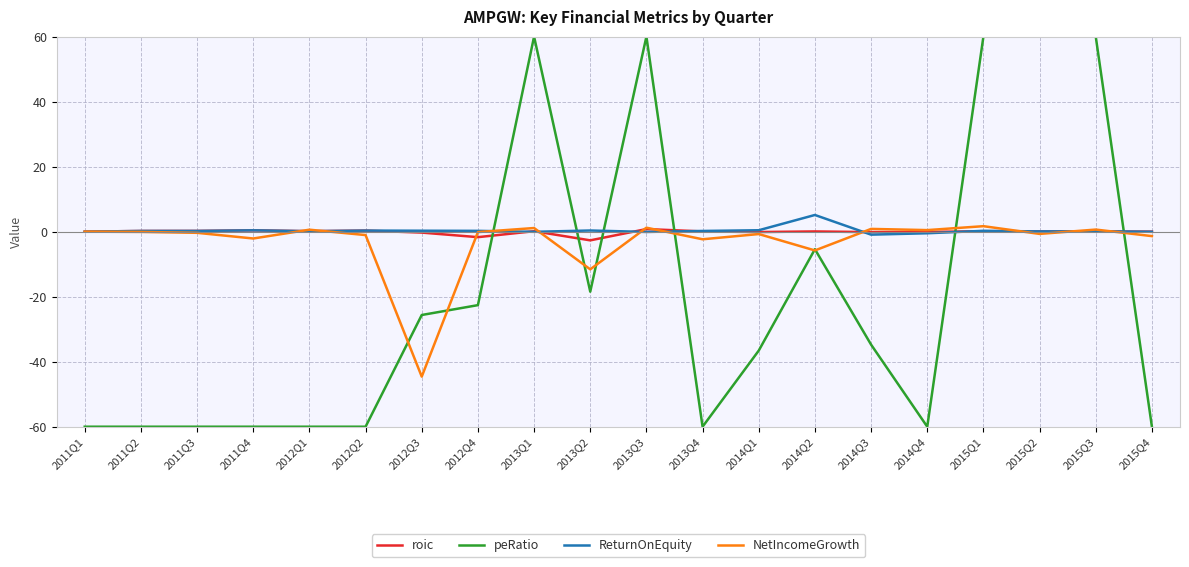

At how many categories does at least one series exceed 18?

5